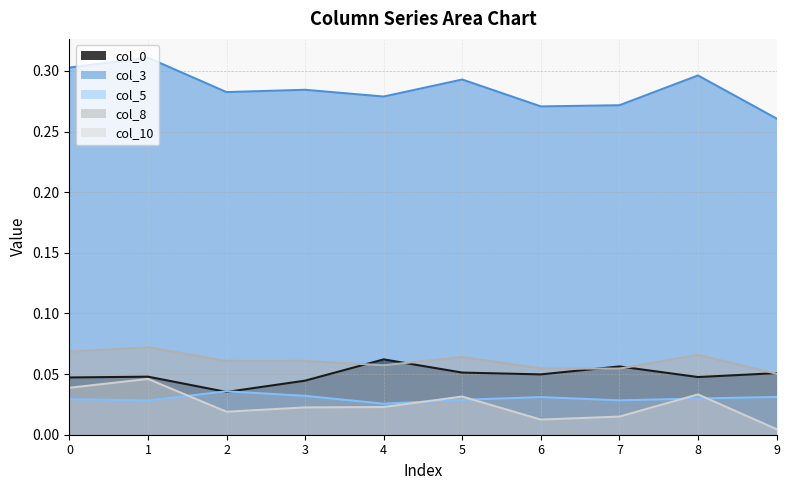

True or false: 8 and 3 intersect in this chart.

False